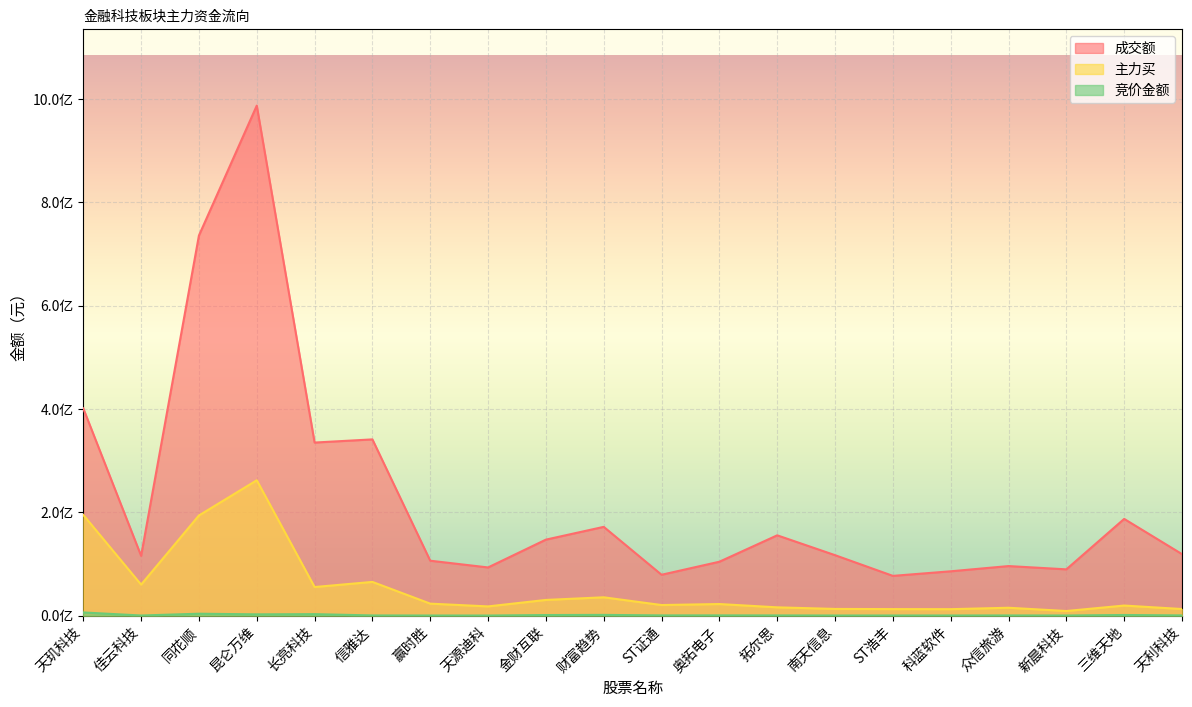

True or false: 主力买 and 竞价金额 cross at least once.

False